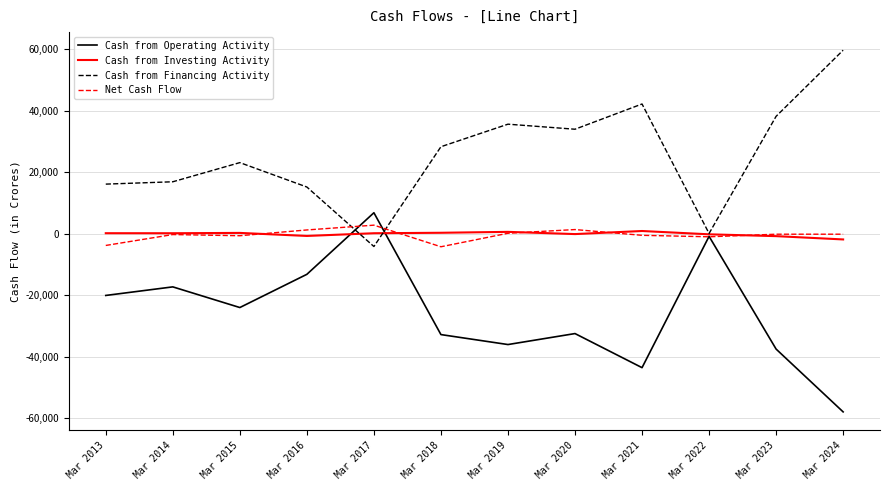

Which series changed the most between Mar 2018 and Mar 2022?

Cash from Operating Activity